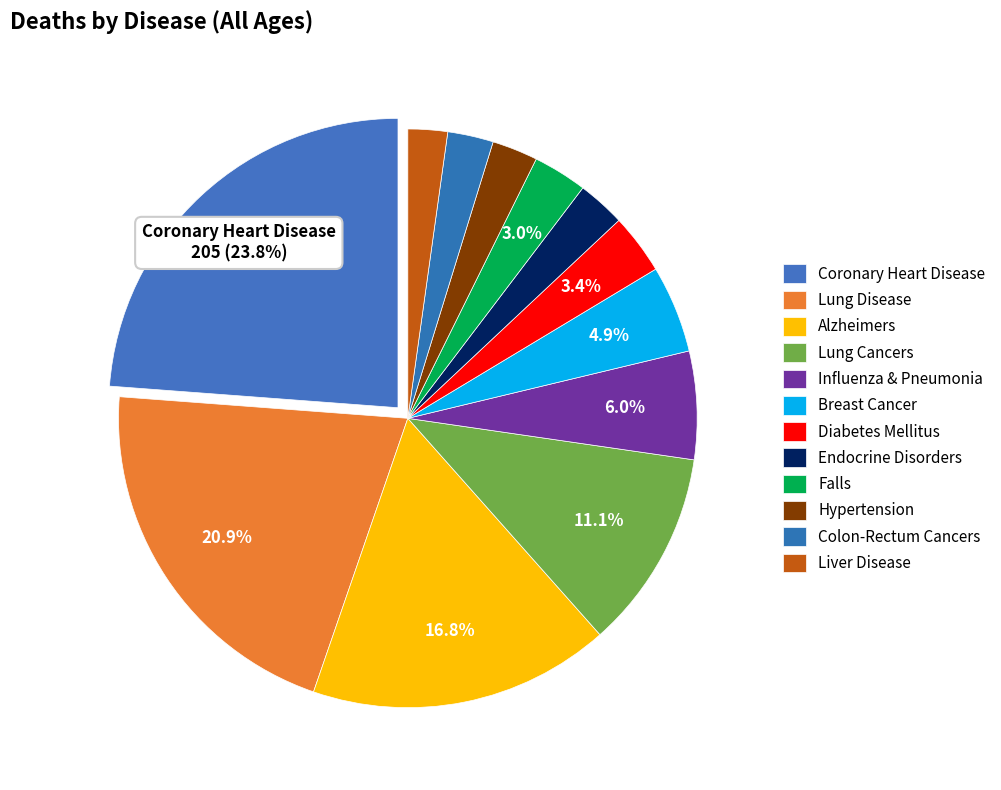

What is the change in value from Influenza & Pneumonia to Liver Disease?

-33